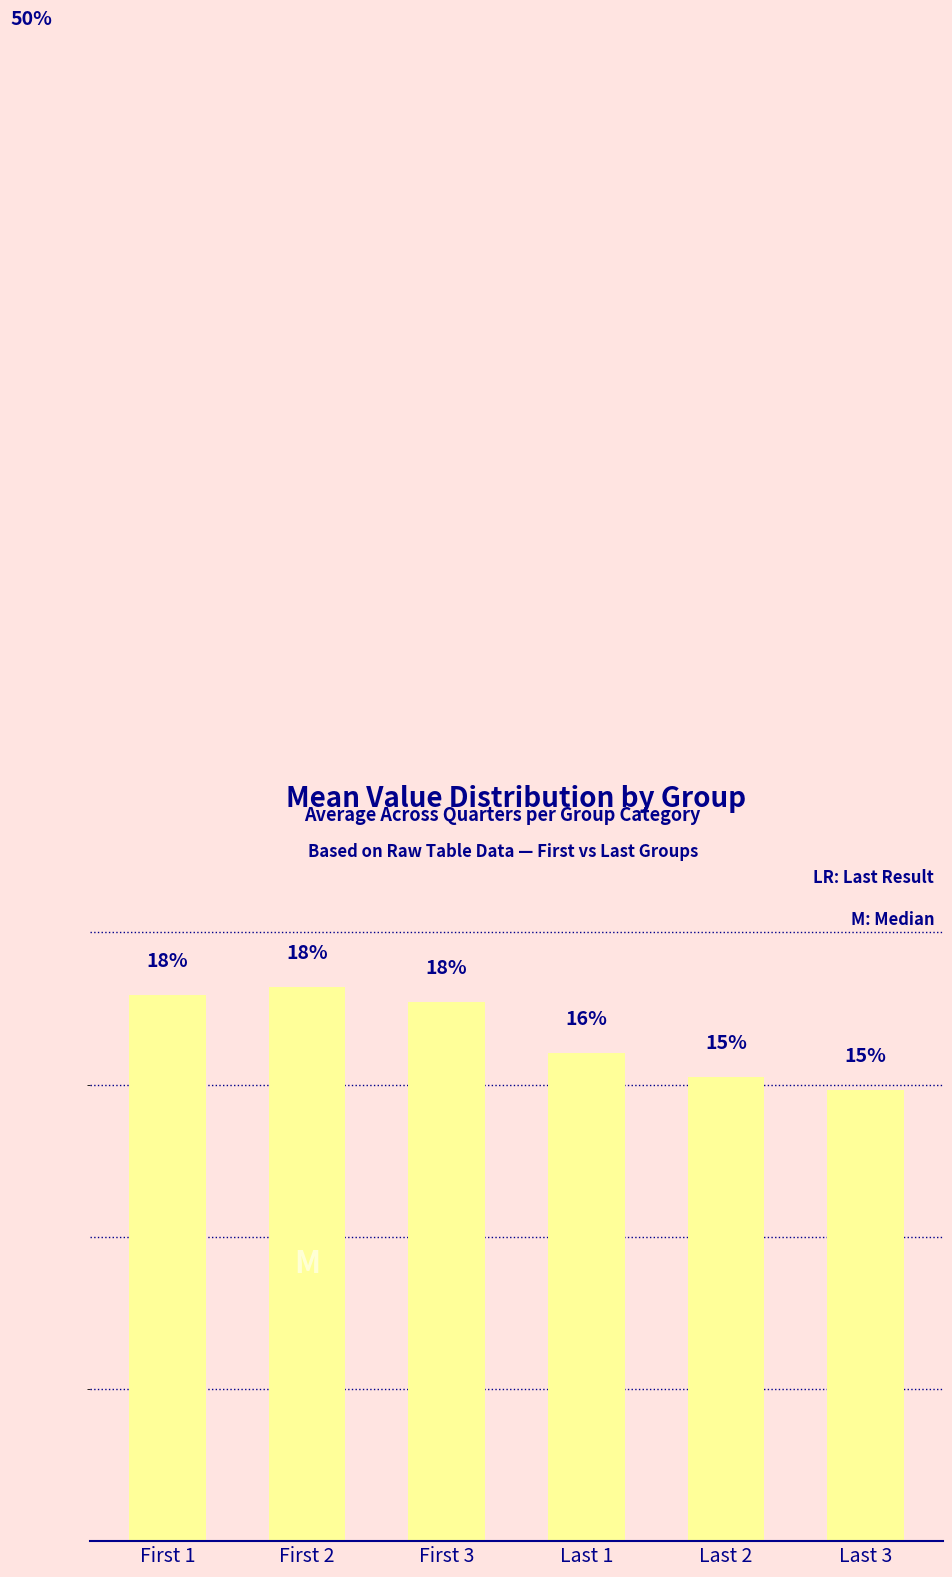

Between Last 1 and First 3, which is larger?

First 3